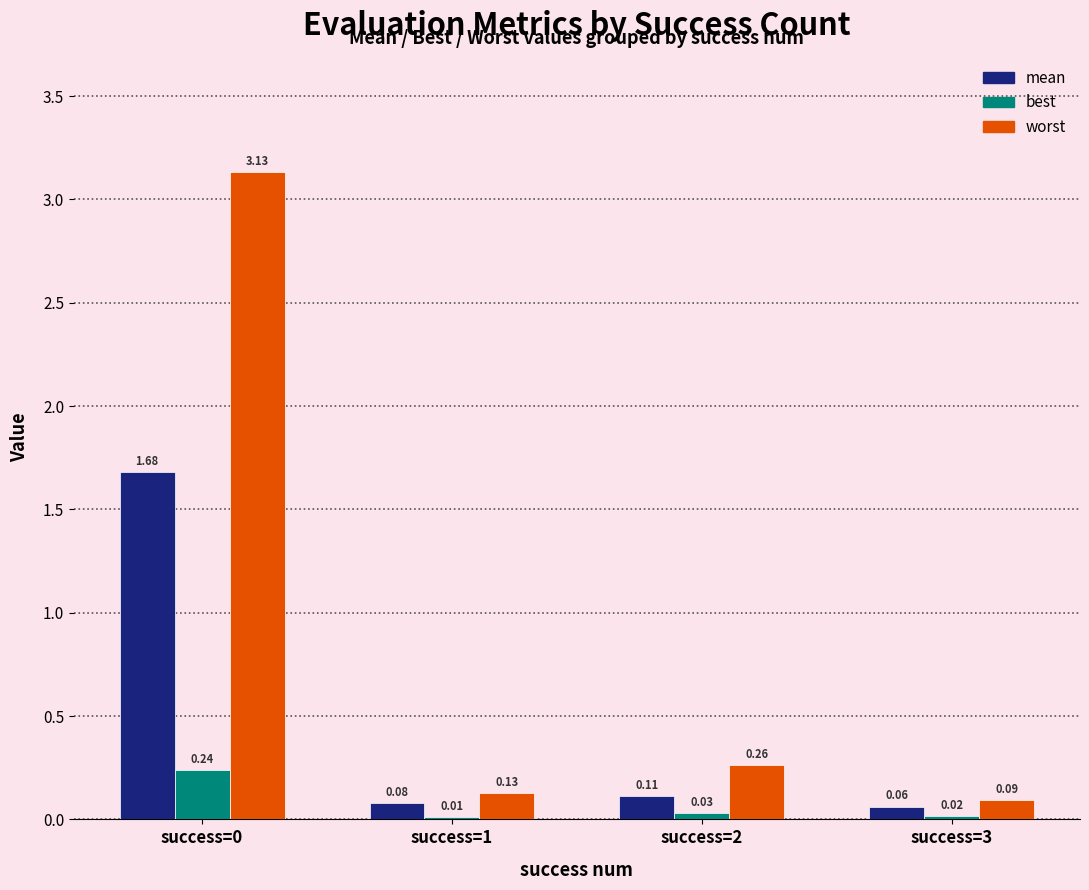

How many categories are shown in the chart?

4